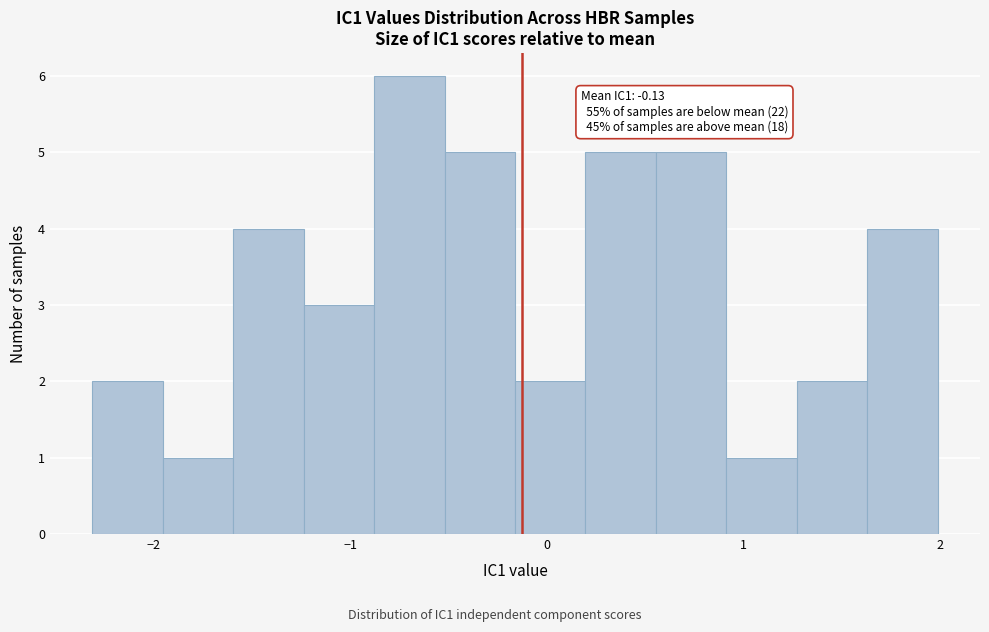

Read against the x-axis, roughly where is the centre of the tallest bar?

-0.7